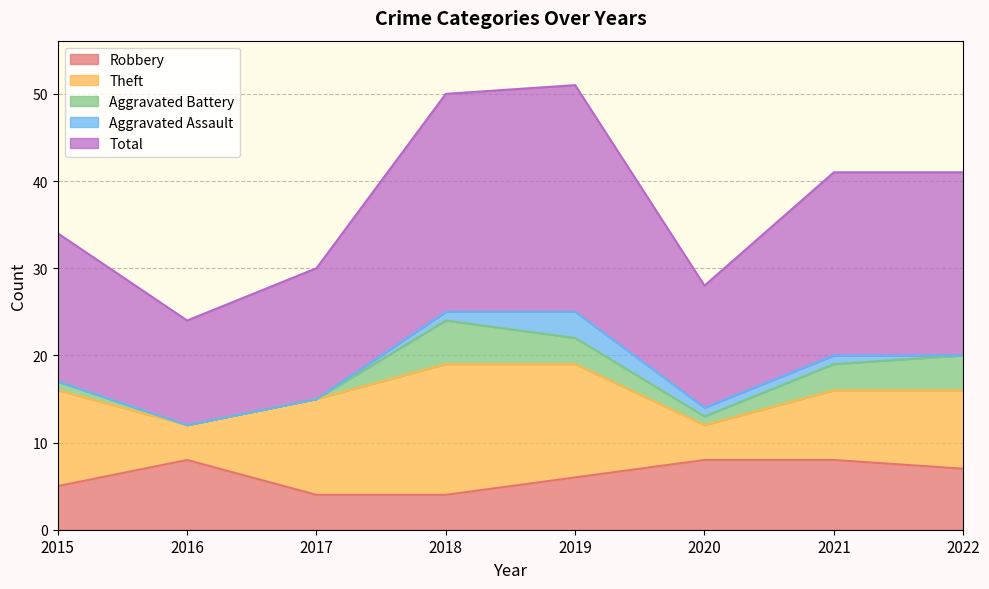

Reading left to right, list all the values displayed in this chart.

Robbery: 5	8	4	4	6	8	8	7
Theft: 11	4	11	15	13	4	8	9
Aggravated Battery: 1	0	0	5	3	1	3	4
Aggravated Assault: 0	0	0	1	3	1	1	0
Total: 17	12	15	25	26	14	21	21